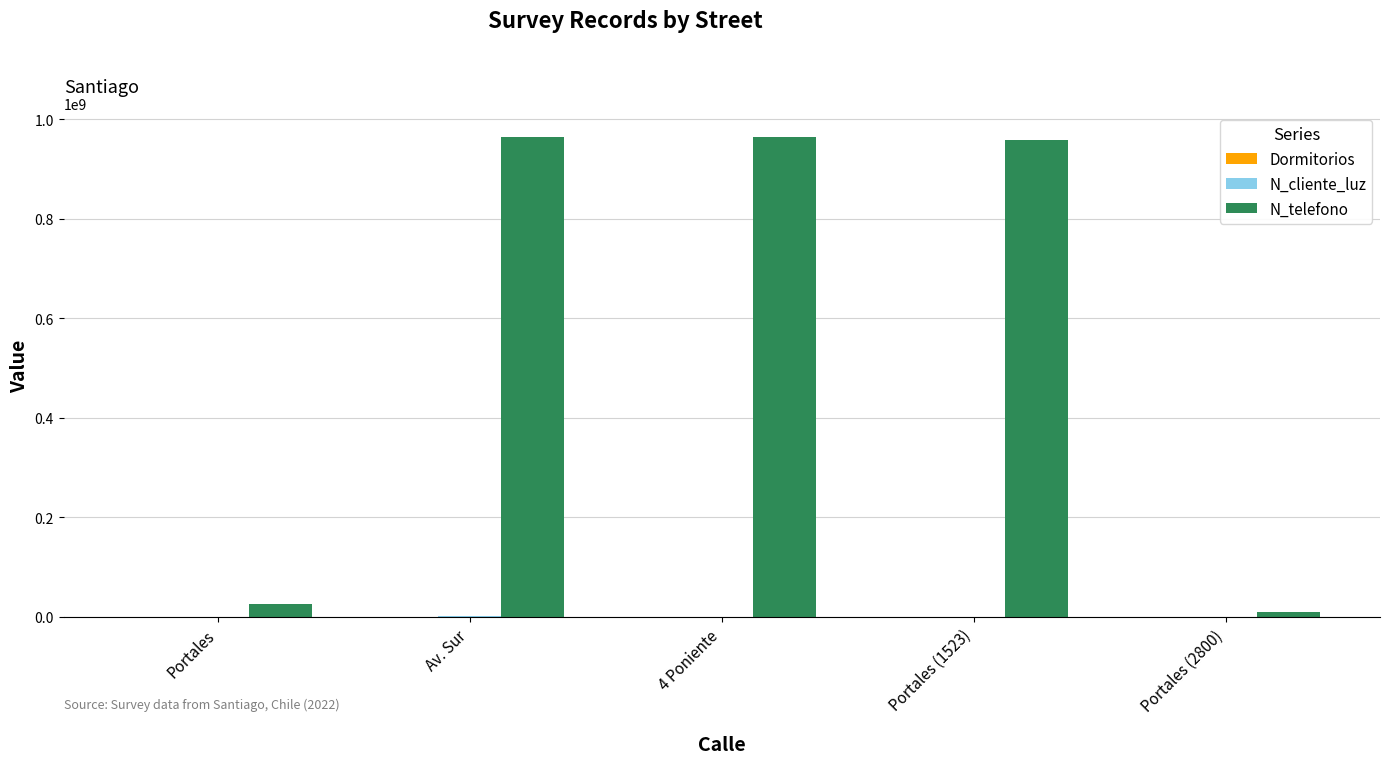

True or false: N_telefono has a value of 26782635 at Portales.

True